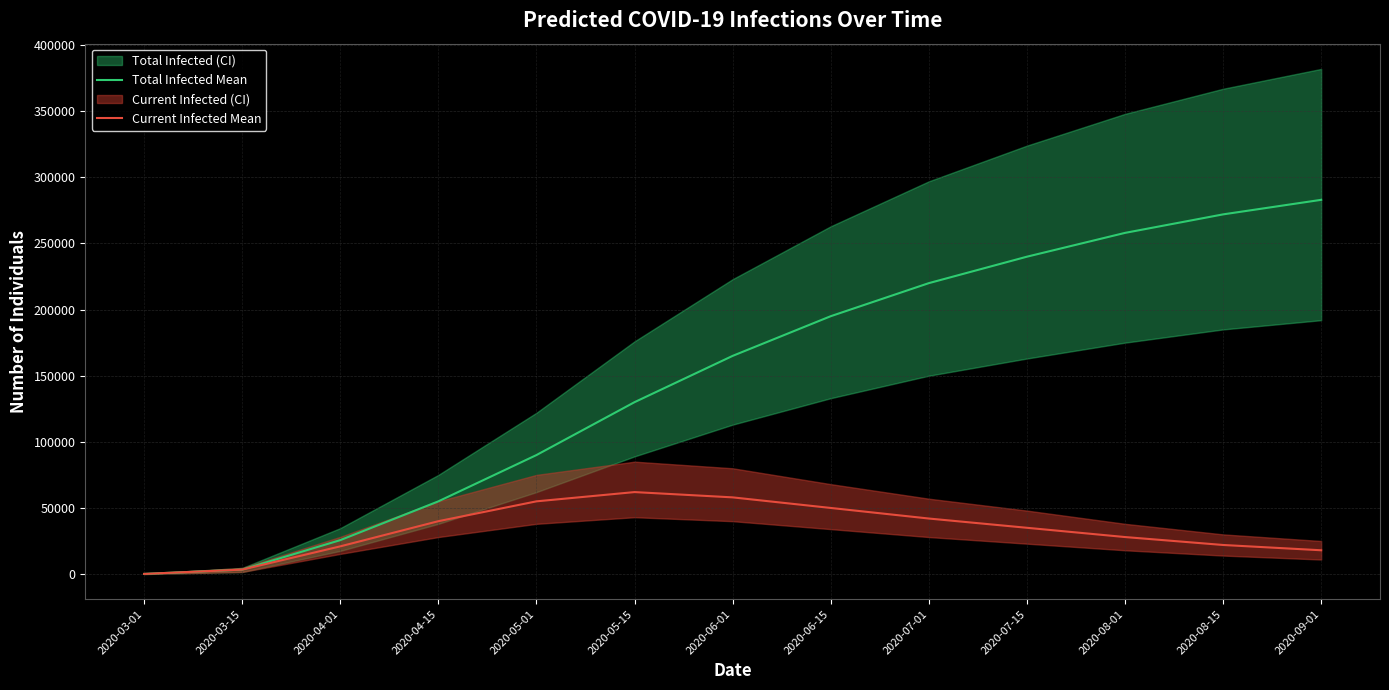

Where is Total Infected Mean nearest to the value 141558?

2020-05-15